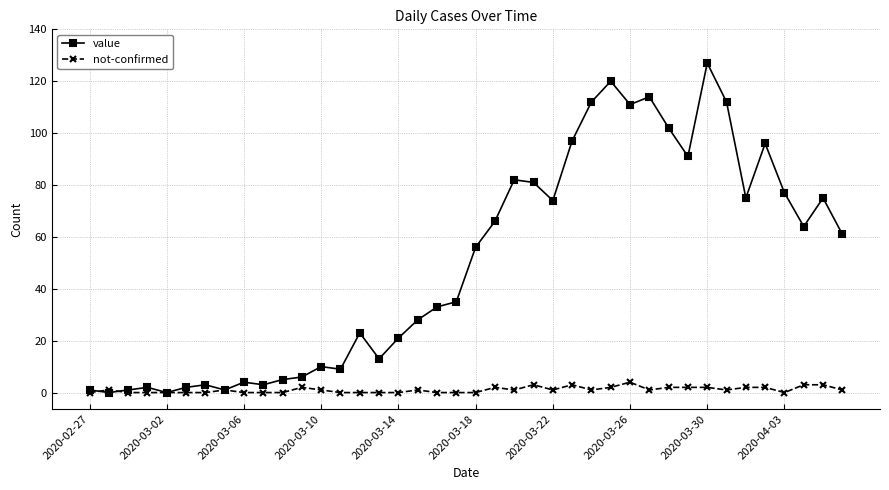

Which series has the largest range (max minus min)?

value